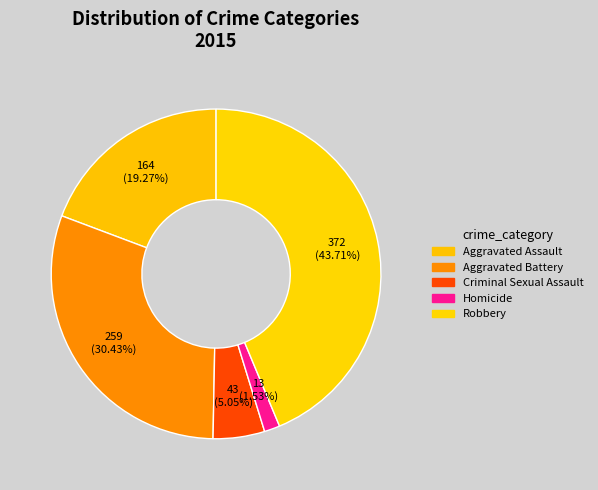

To the nearest percent, what is the difference between the largest and smallest slice percentages?

42%